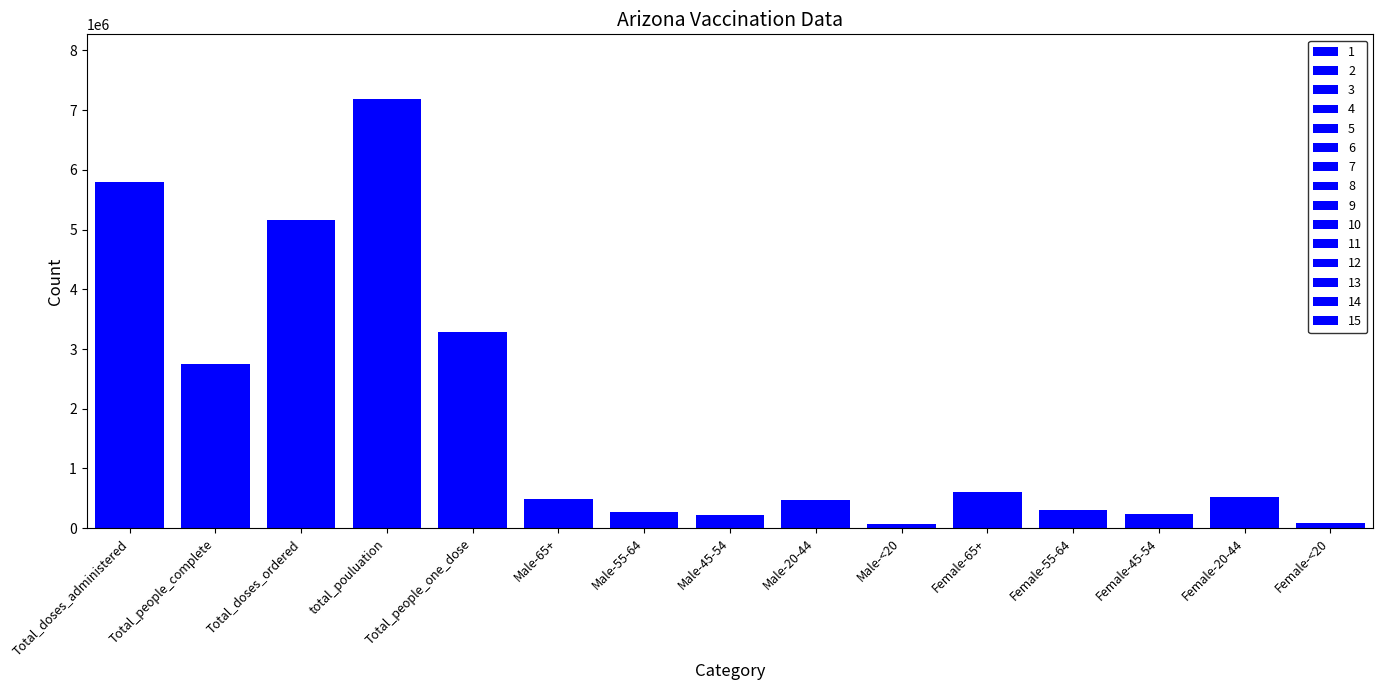

At which label is the value closest to 3633754?

Total_people_one_dose